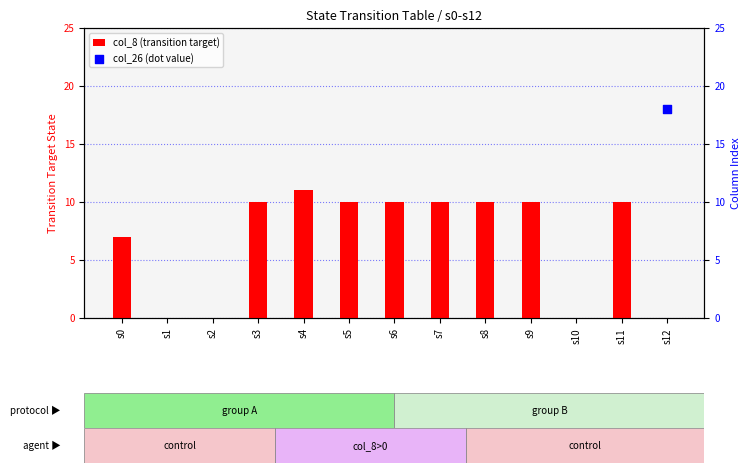

Which series has the largest total across all categories?

col_8 (transition target)